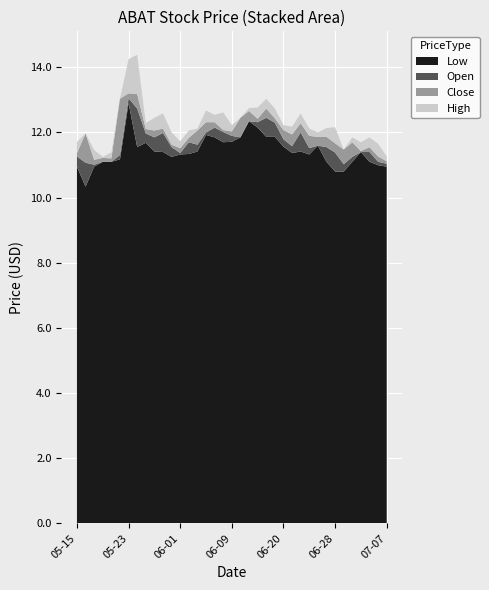

Reading left to right, transcribe all the data shown in this chart.

Low: 10.9	10.3	10.9	11.1	11.1	11.2	12.9	11.6	11.7	11.4	11.4	11.2	11.3	11.3	11.4	11.9	11.9	11.7	11.7	11.9	12.3	12.1	11.9	11.9	11.6	11.4	11.4	11.3	11.6	11.1	10.8	10.8	11.1	11.4	11.1	11.0	10.9
Open: 11.3	11.1	11.0	11.1	11.1	11.3	13.1	12.7	12.0	11.9	12.0	11.6	11.4	11.7	11.6	12.0	12.1	12.0	11.9	11.9	12.3	12.3	12.4	12.3	11.8	11.6	12.0	11.5	11.6	11.6	11.4	11.0	11.2	11.4	11.4	11.1	11.0
Close: 11.1	11.2	11.1	11.2	11.2	12.9	13.1	12.0	11.8	11.6	11.5	11.3	11.5	11.5	11.9	12.2	12.0	11.8	11.9	12.4	12.7	12.3	12.1	12.0	11.9	11.7	11.7	11.7	11.9	11.4	11.1	11.2	11.6	11.4	11.2	11.2	11.0
High: 11.4	11.2	11.4	11.2	11.4	12.9	14.1	13.2	12.0	12.0	12.0	11.7	11.7	11.7	11.9	12.6	12.2	12.3	12.0	12.4	12.8	12.6	12.4	12.3	12.0	12.0	12.0	11.9	12.0	11.7	11.6	11.2	11.7	11.7	11.6	11.6	11.2